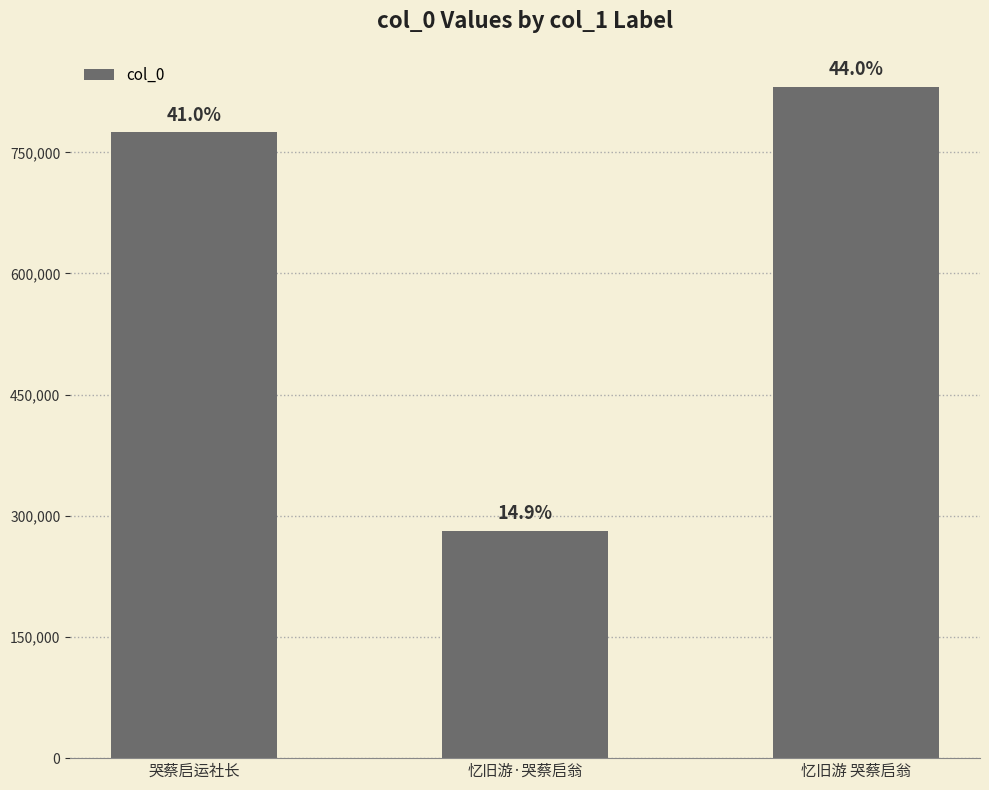

What is the label of the 3rd bar from the right?

哭蔡启运社长